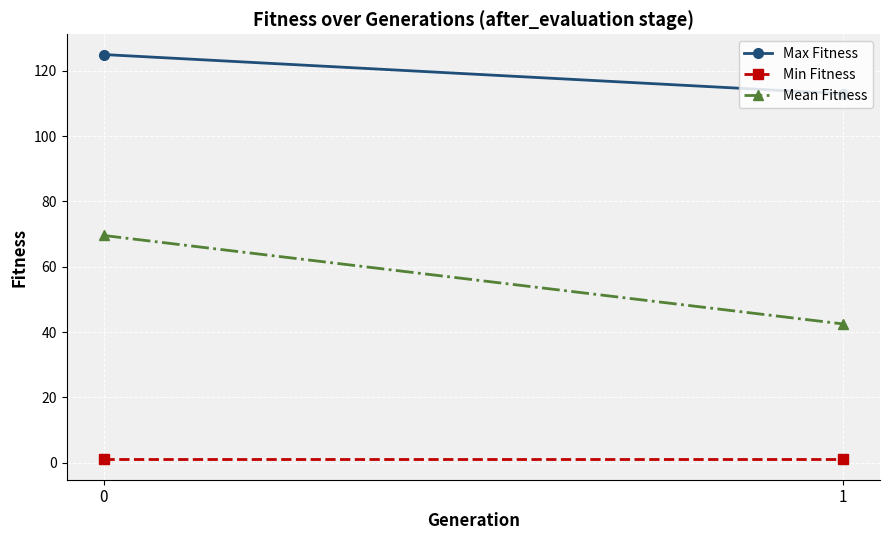

What is the sum of all Mean Fitness values?

112.1